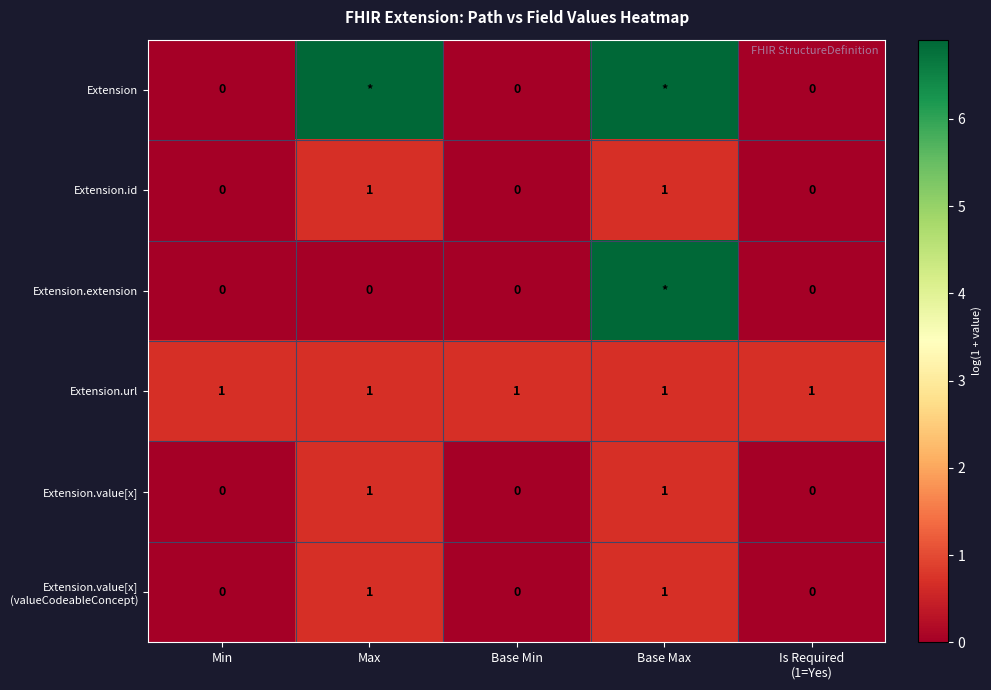

True or false: Extension.id has a value of -0.3 at Min.

False